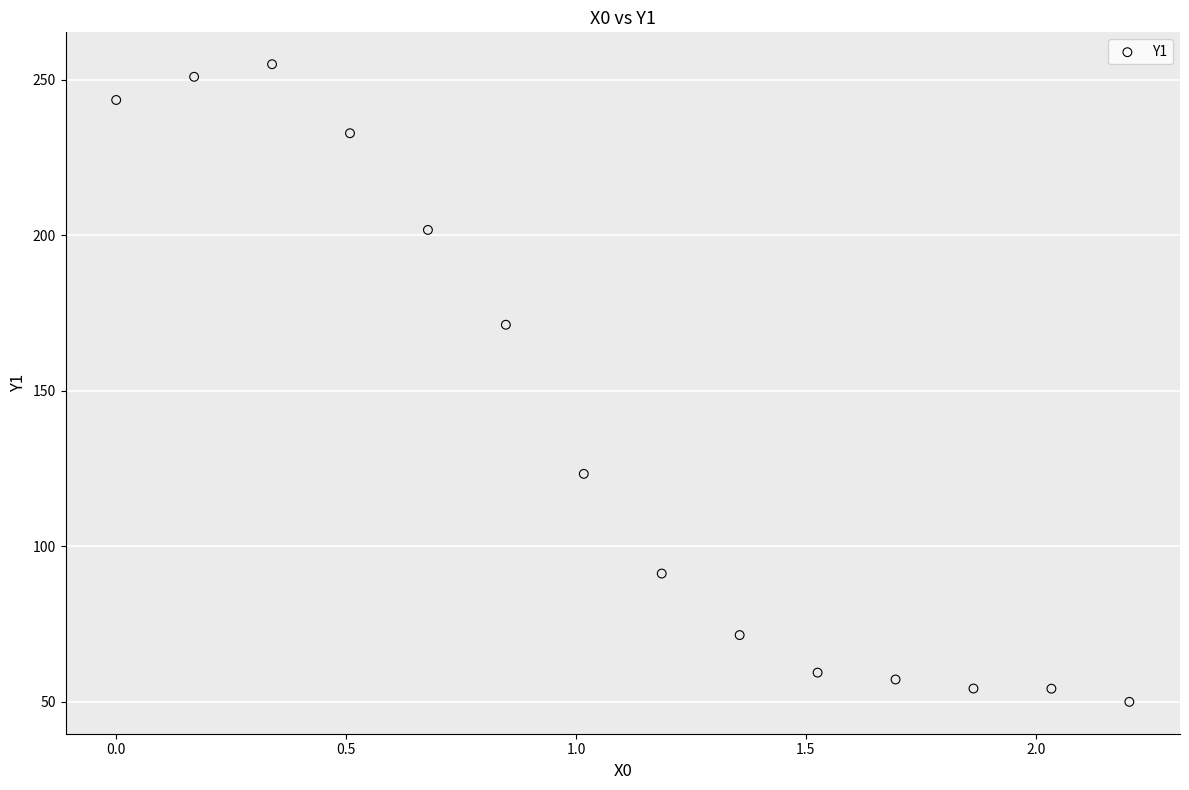

What Y value in the scatter plot is closest to 152?

171.2